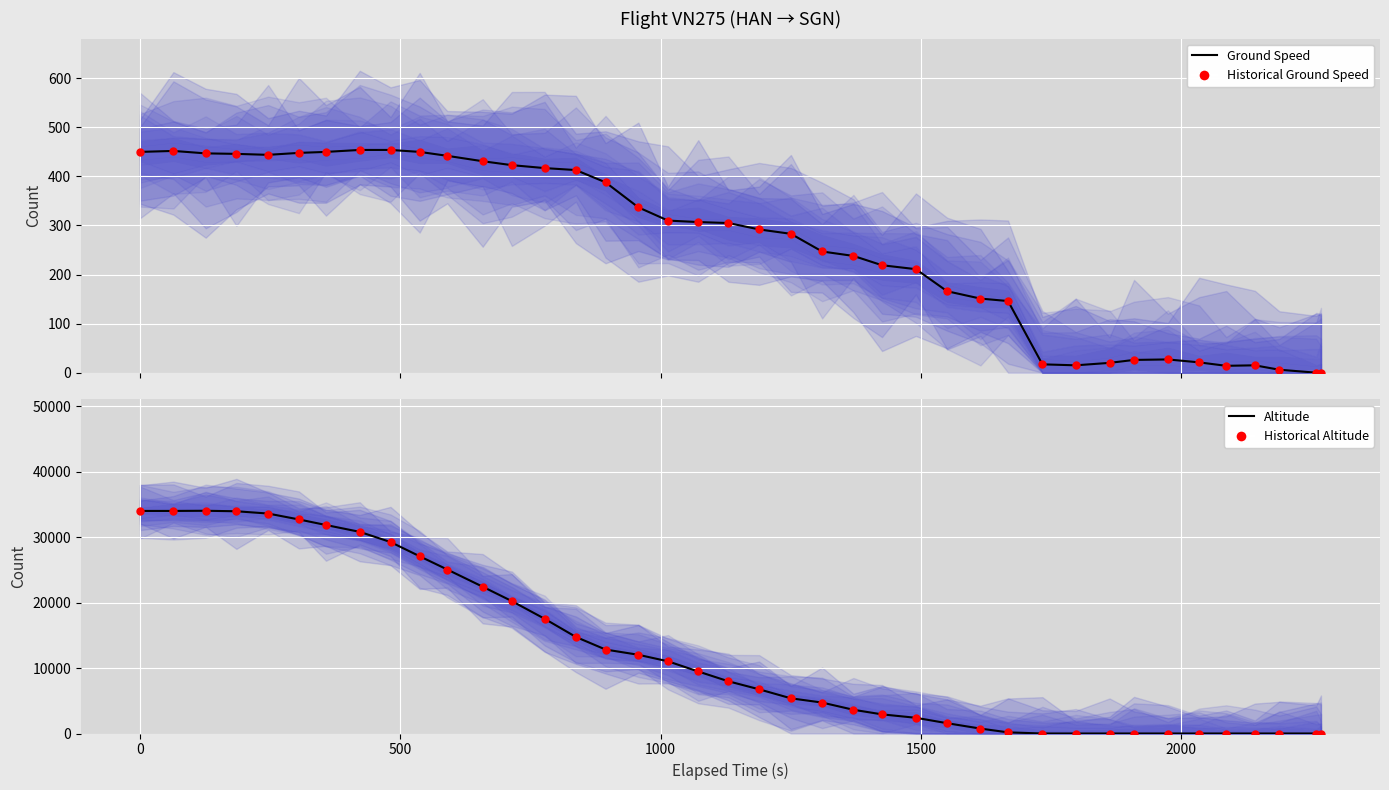

What are all the series names shown in the legend?

Ground Speed, Historical Ground Speed, Altitude, Historical Altitude